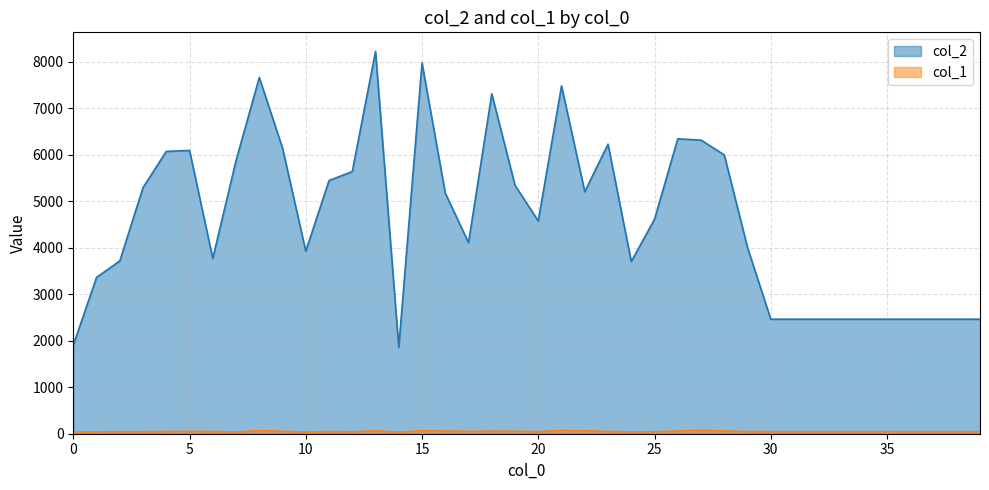

At which category is the sum across all series the highest?

13